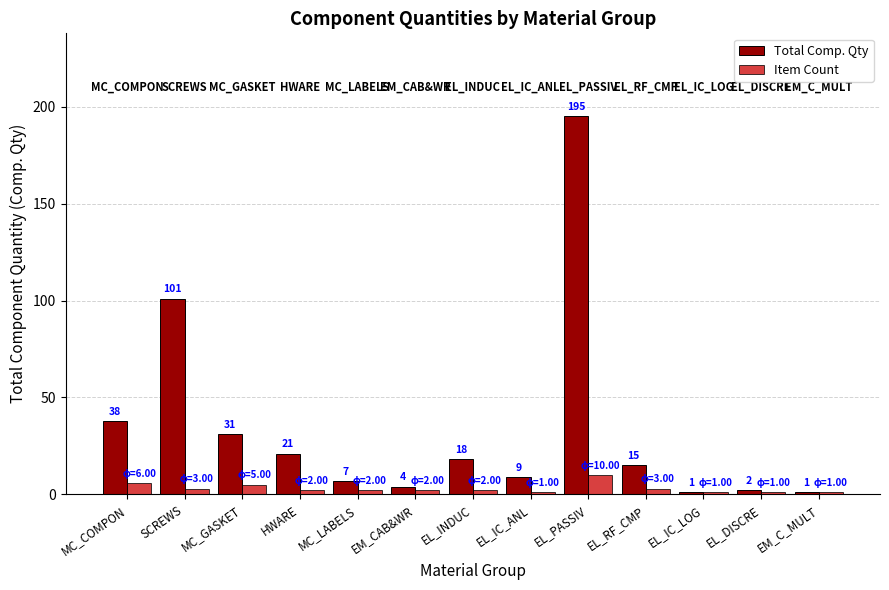

What are all the series names shown in the legend?

Total Comp. Qty, Item Count